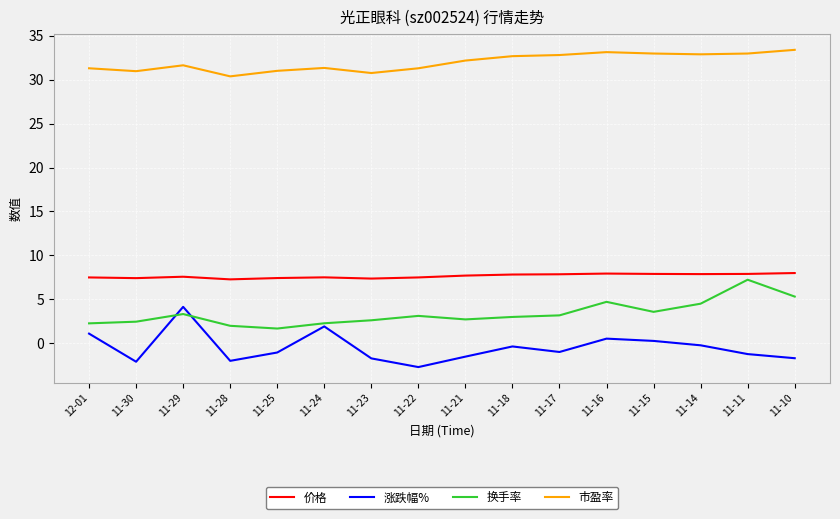

What is the total value across all series at 11-10?

45.0